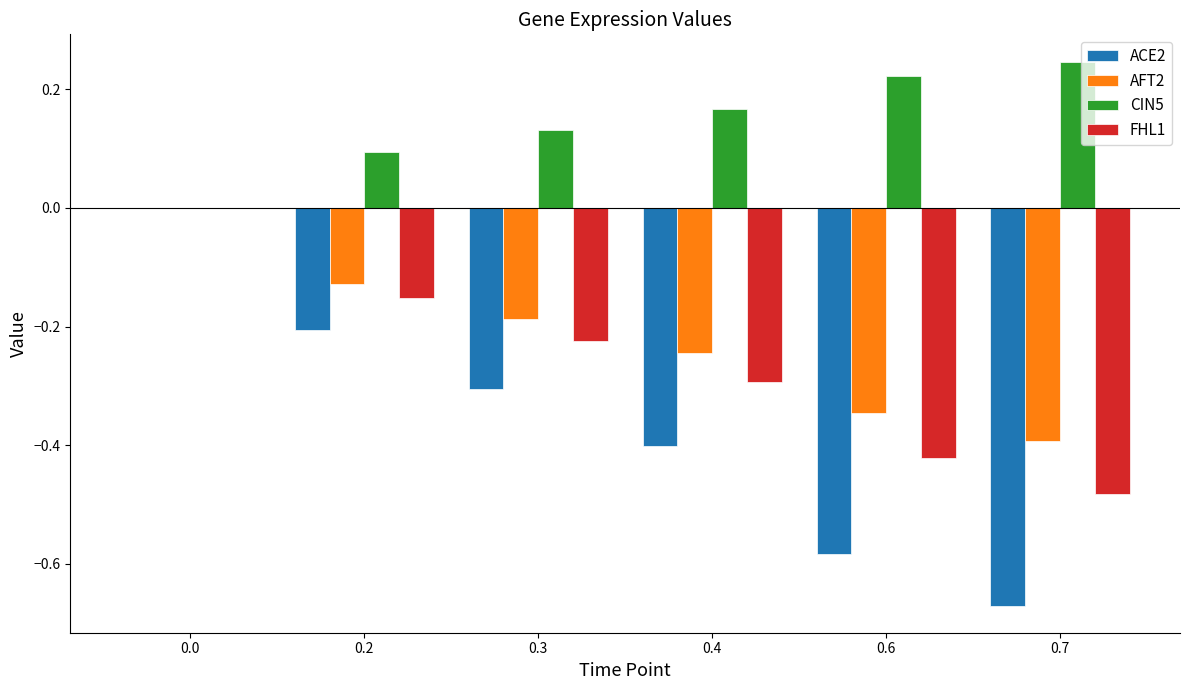

What is the difference between the ACE2 values at 0.3 and 0.0?

0.3